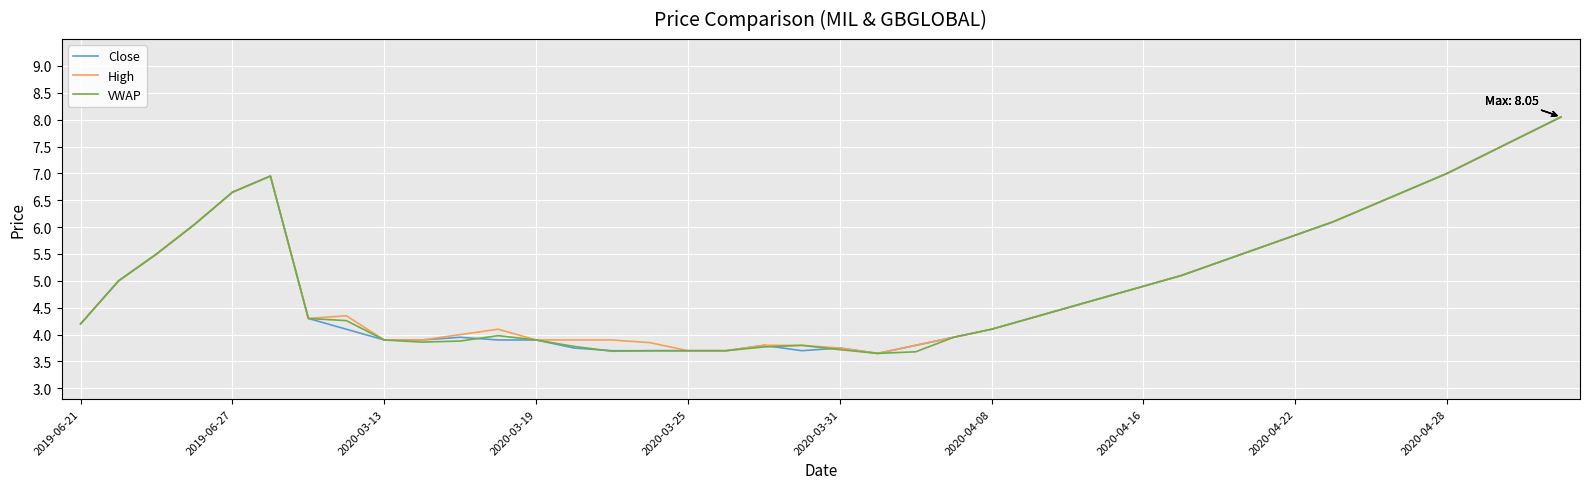

What is the maximum value shown in the chart?

8.1